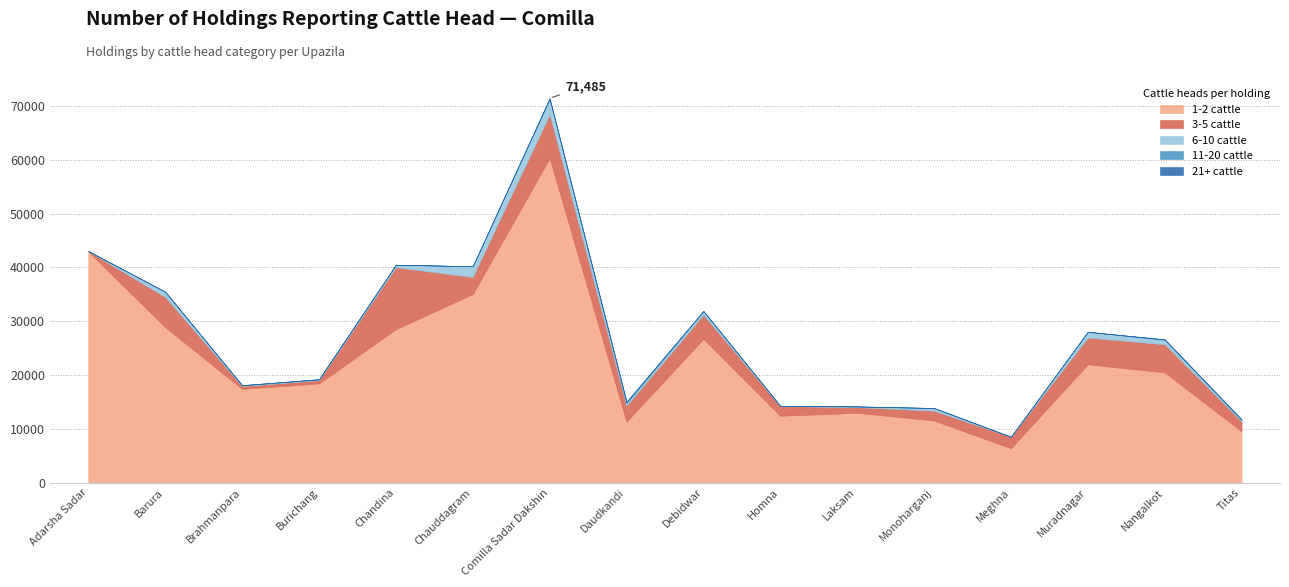

True or false: 21+ cattle has more than 0 points higher than both neighbors.

True